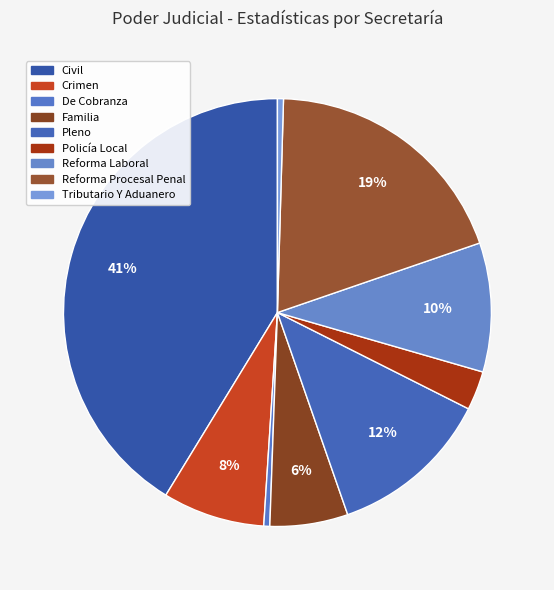

To the nearest percent, what portion does Familia represent?

6%